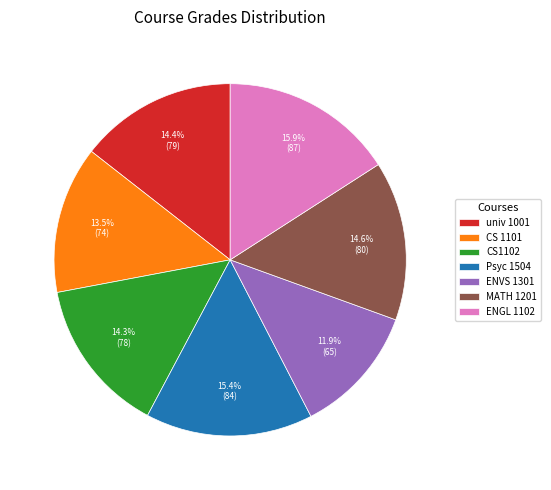

Does ENVS 1301 account for over 50% of the chart?

No